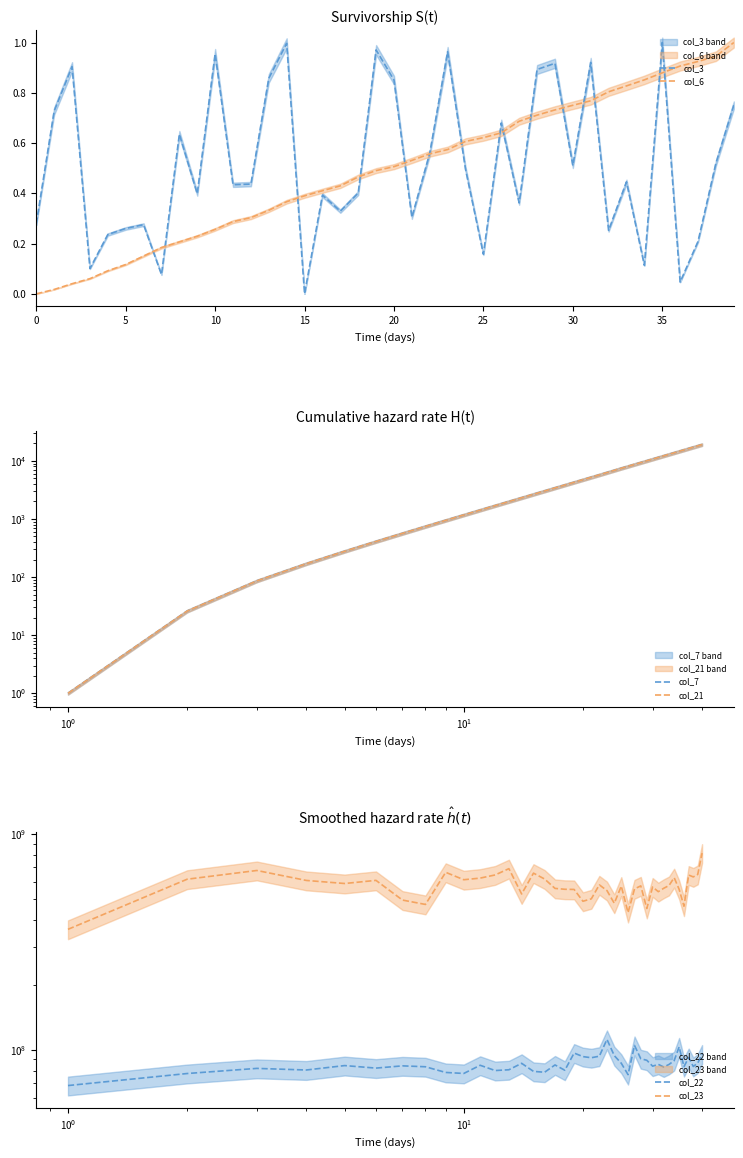

The value of col_3 at 15 is 0.0. True or false?

True